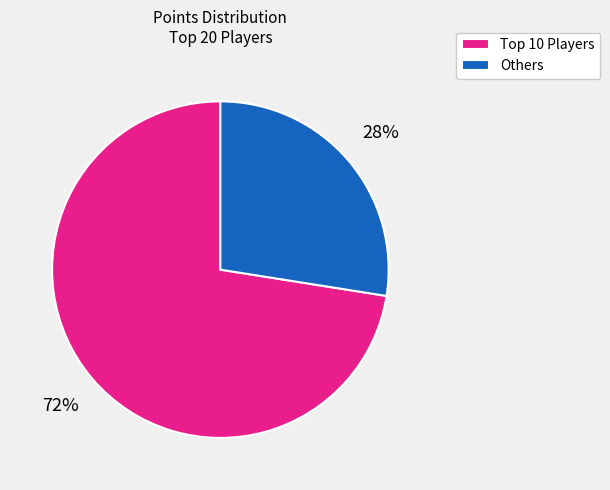

Which slice is the smallest?

Others